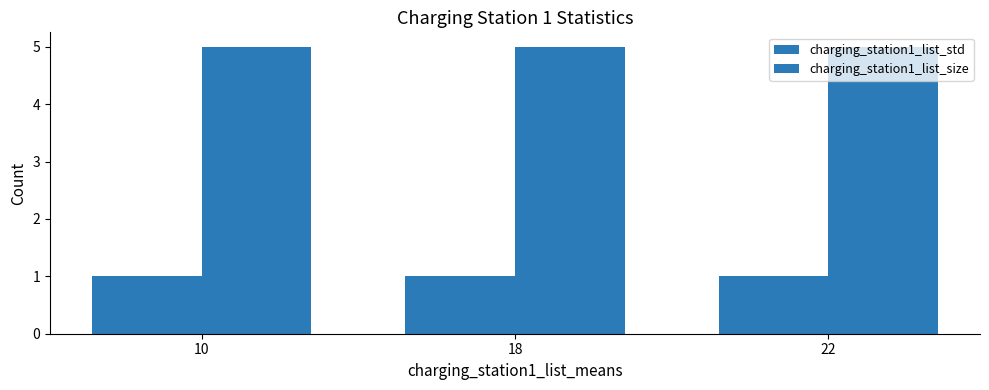

How many distinct data groups are displayed?

2